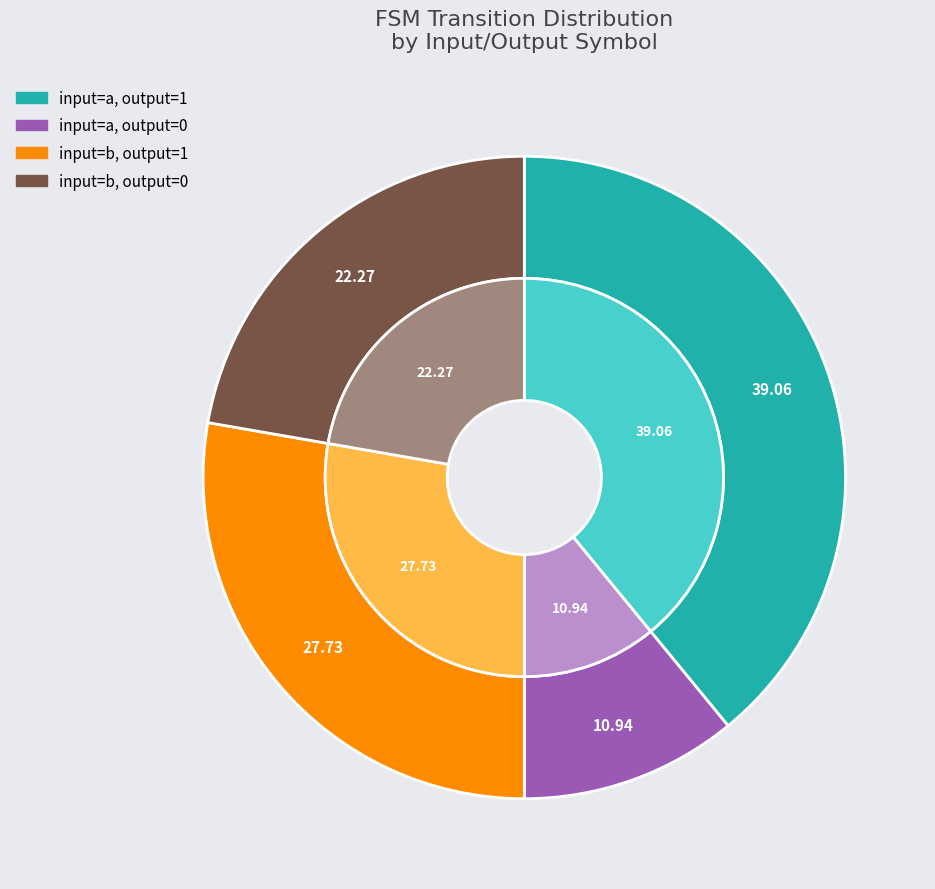

How many slices are in this pie chart?

4